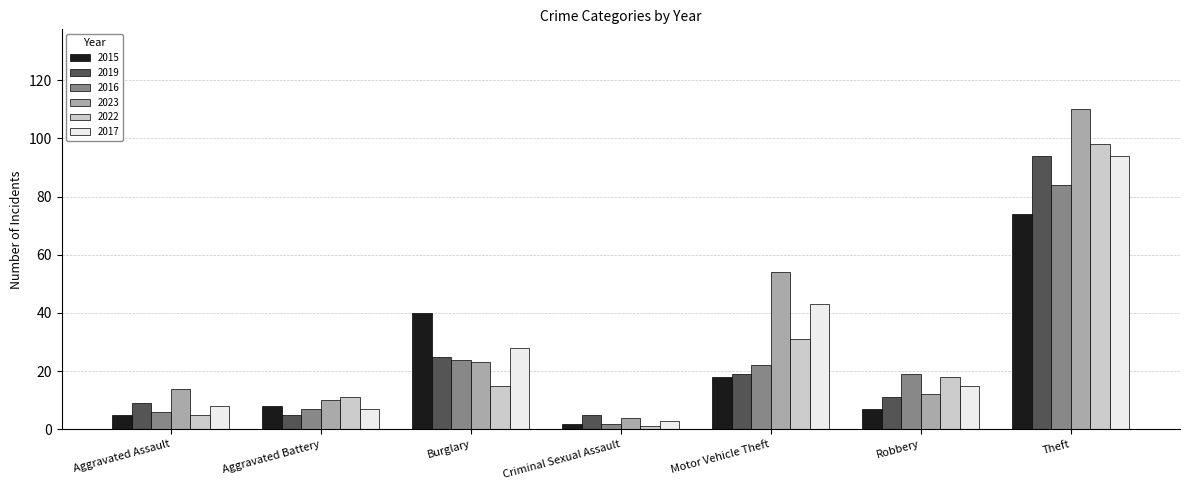

The 2015 series shows 74 at Theft. True or false?

True